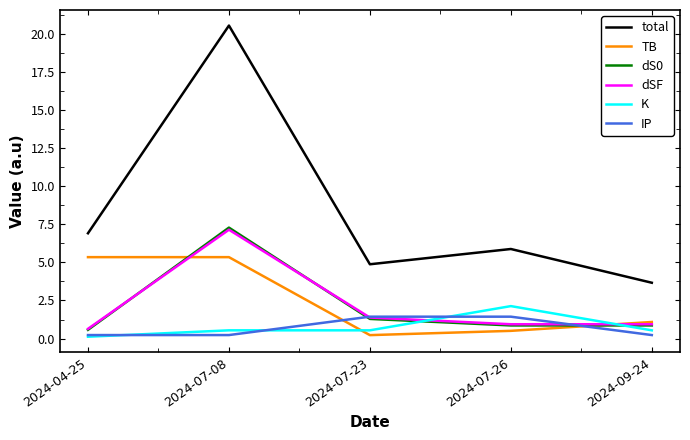

What is the sum of the IP values at 2024-07-23 and 2024-09-24?

1.7